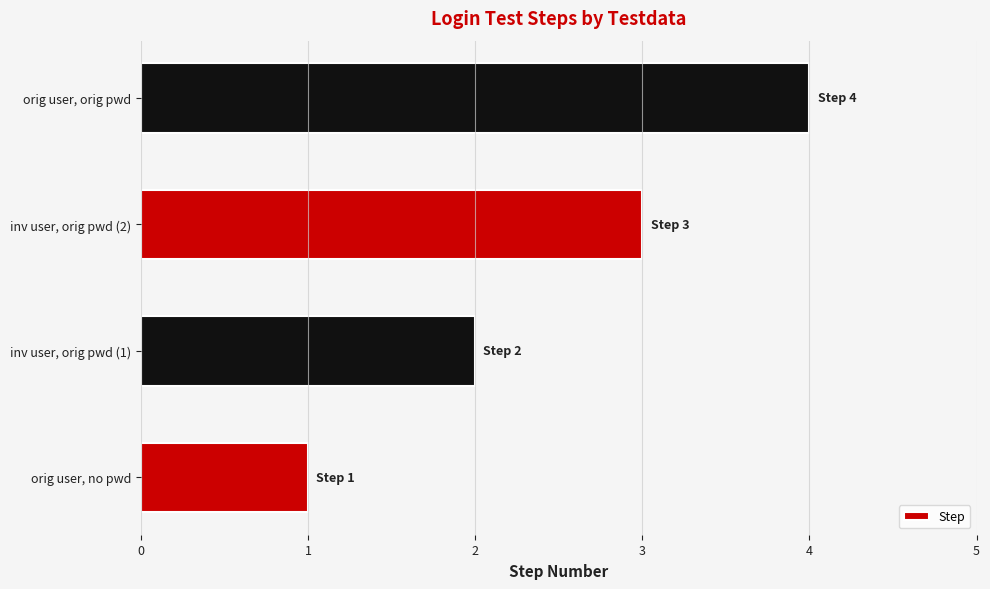

What is the difference between the maximum and minimum values?

3